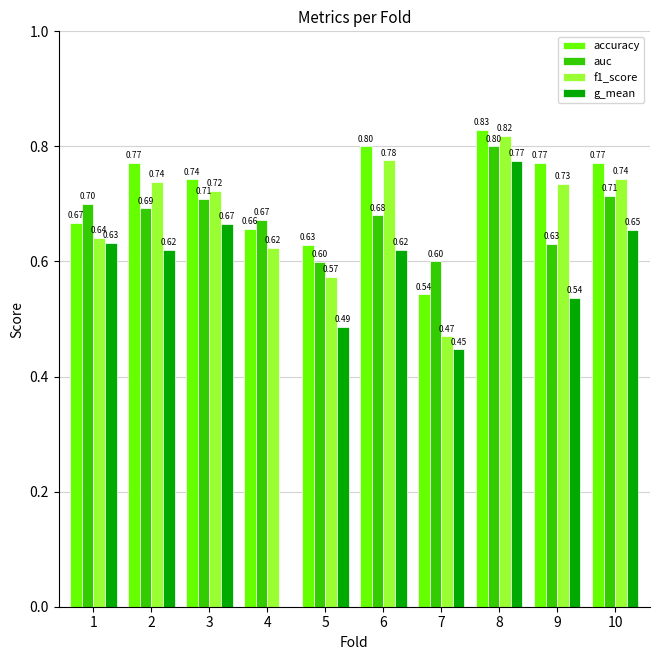

The g_mean series shows 0.8 at 5. True or false?

False